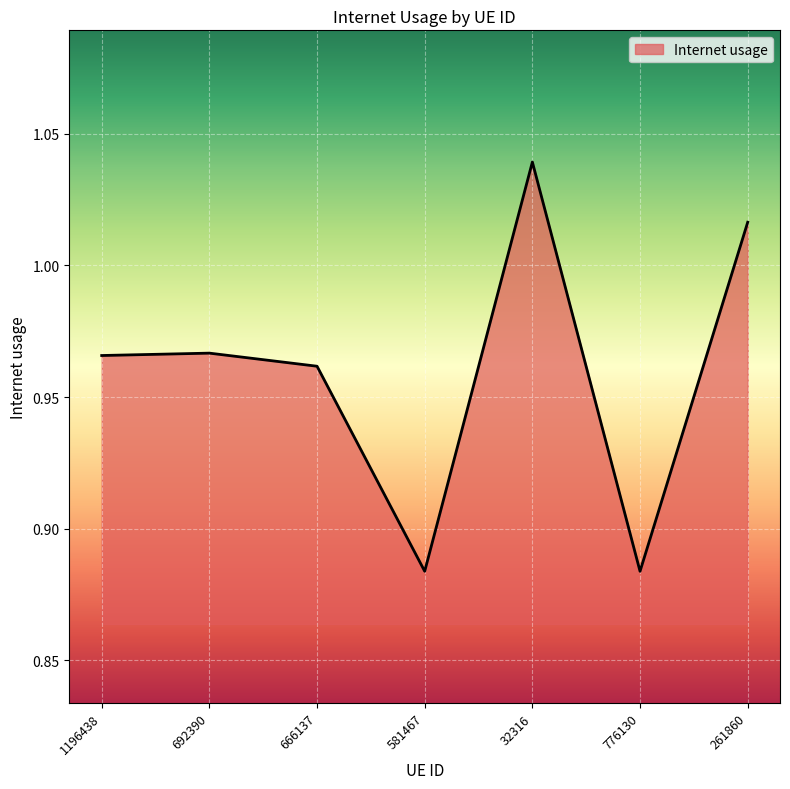

Between 32316 and 581467, which is larger?

32316